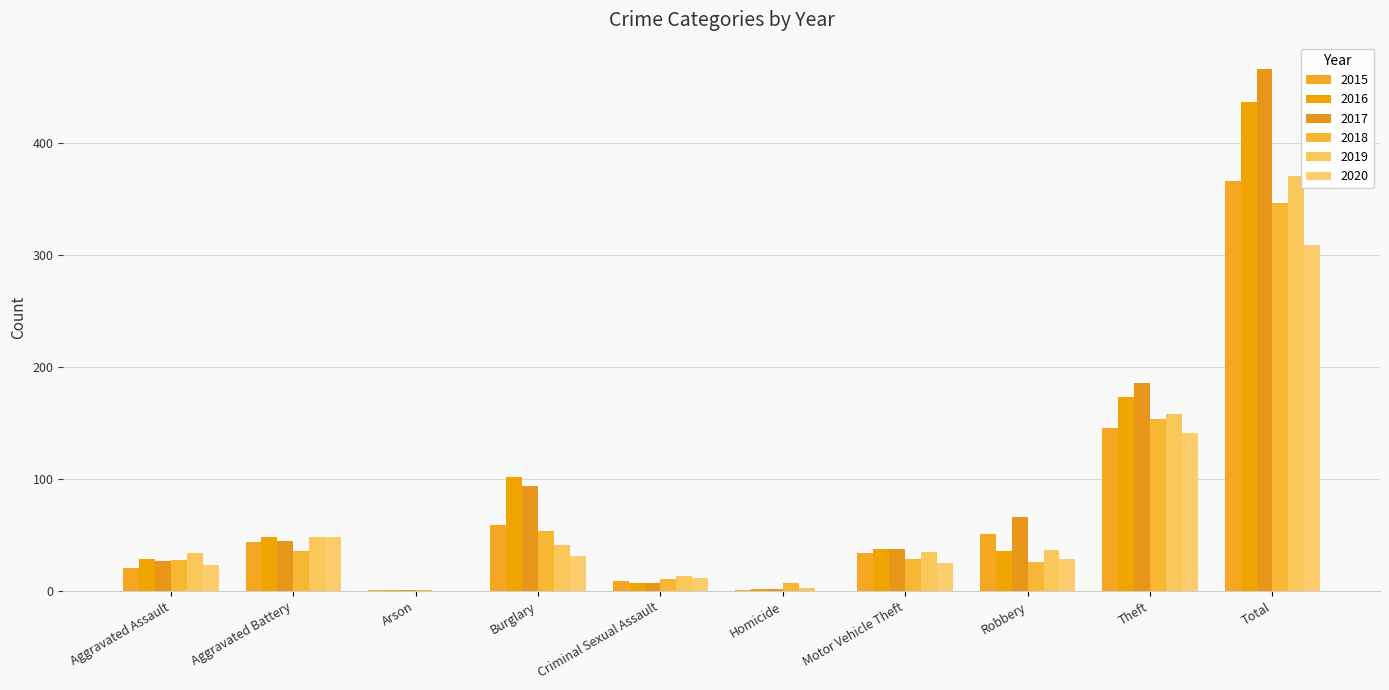

What is the maximum value shown in the chart?

466